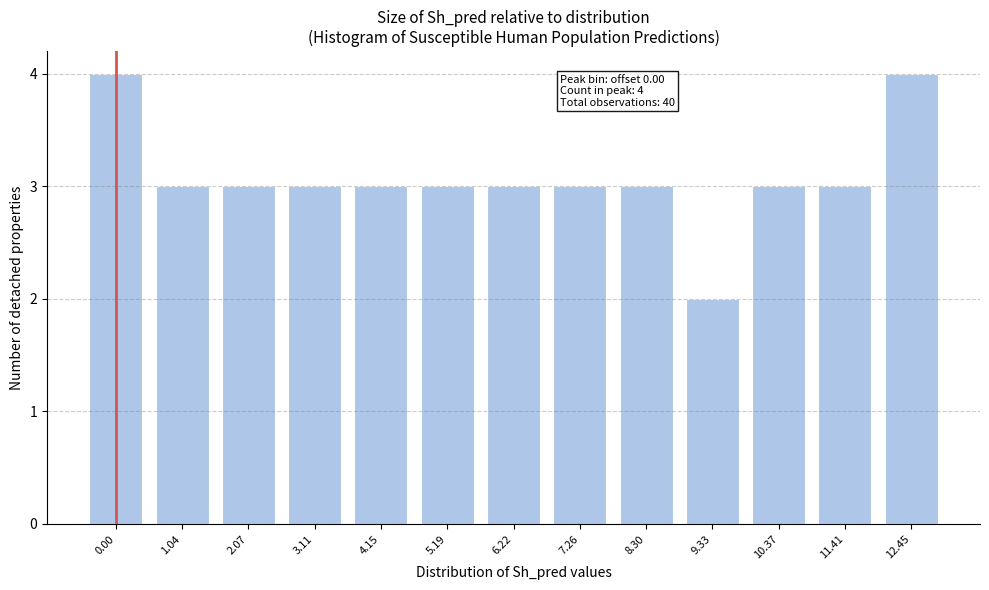

Reading left to right, list all the values displayed in this chart.

4	3	3	3	3	3	3	3	3	2	3	3	4